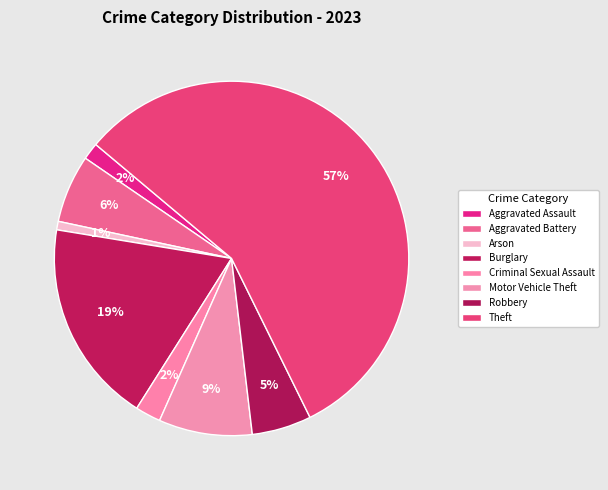

Which category has the smallest portion of the pie?

Arson